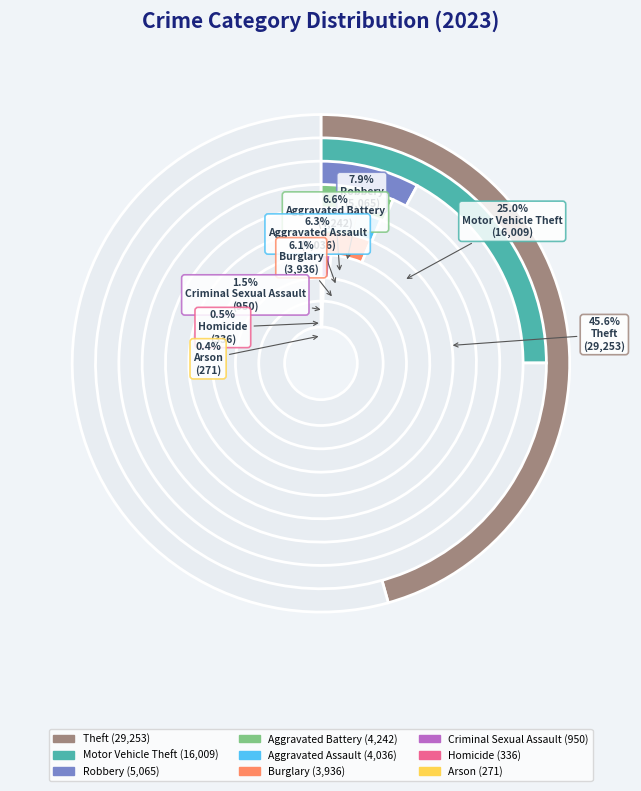

To the nearest percent, what is the combined percentage of Aggravated Battery and Motor Vehicle Theft?

32%